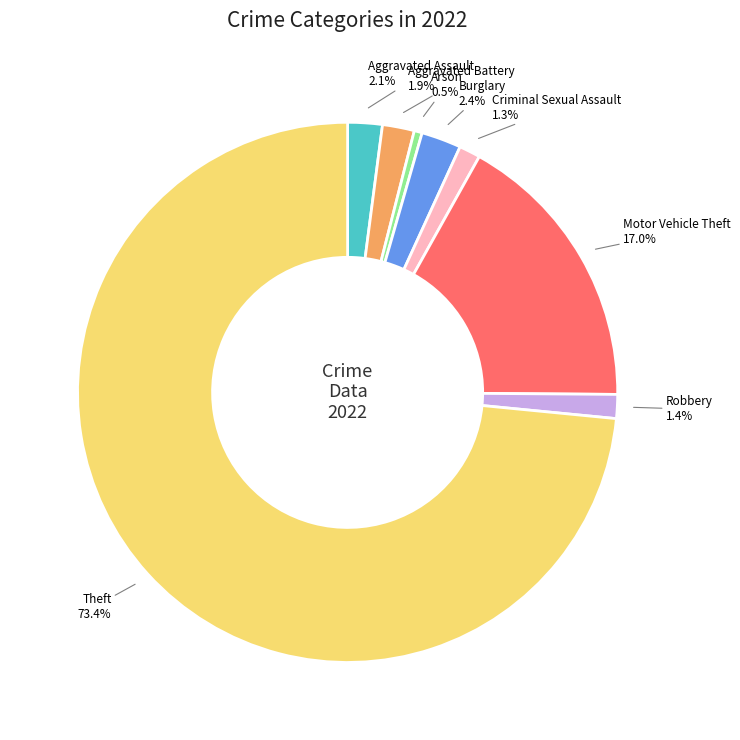

What percentage is the Theft slice, to the nearest percent?

73%